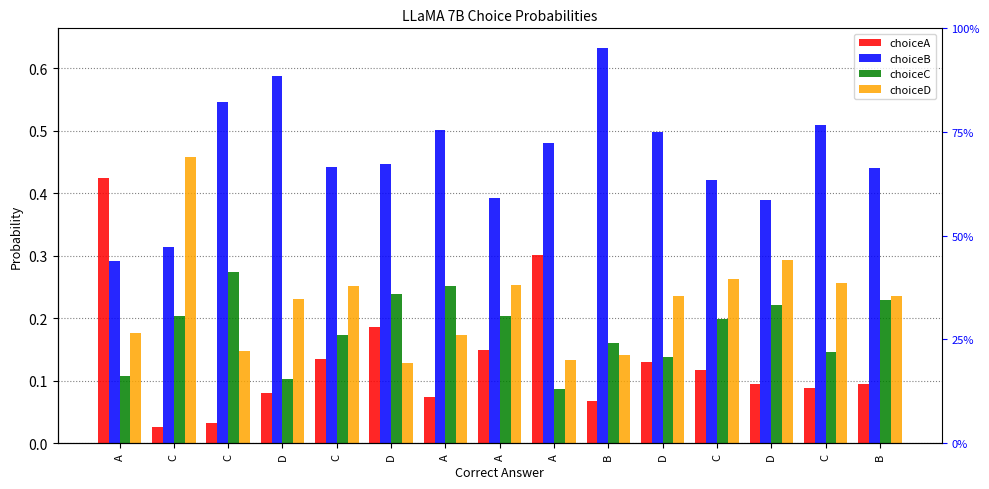

Is the value of choiceB at A greater than the value of choiceD at D?

Yes